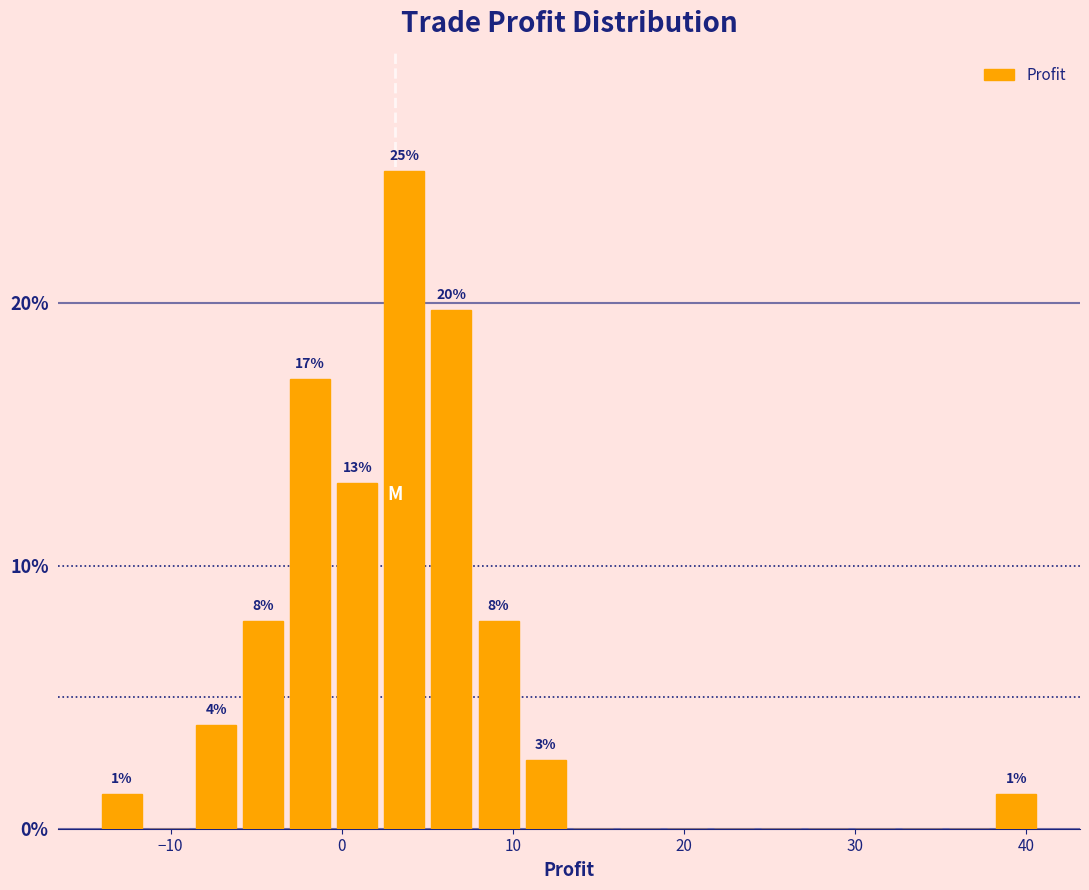

Around what value on the x-axis is the tallest bar? Give the approximate position of its centre, as read against the axis.

4